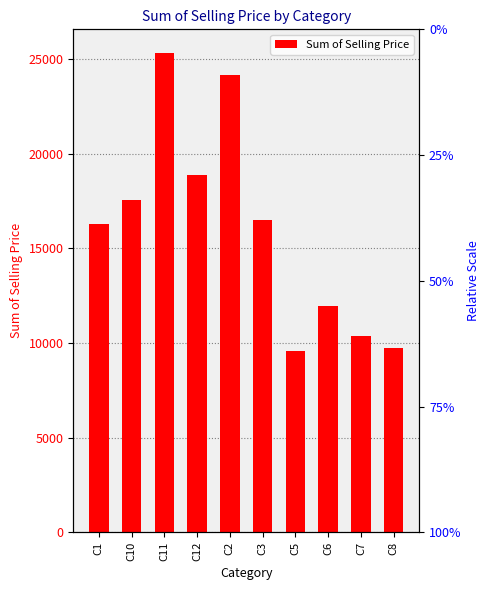

Count the number of categories in the chart.

10